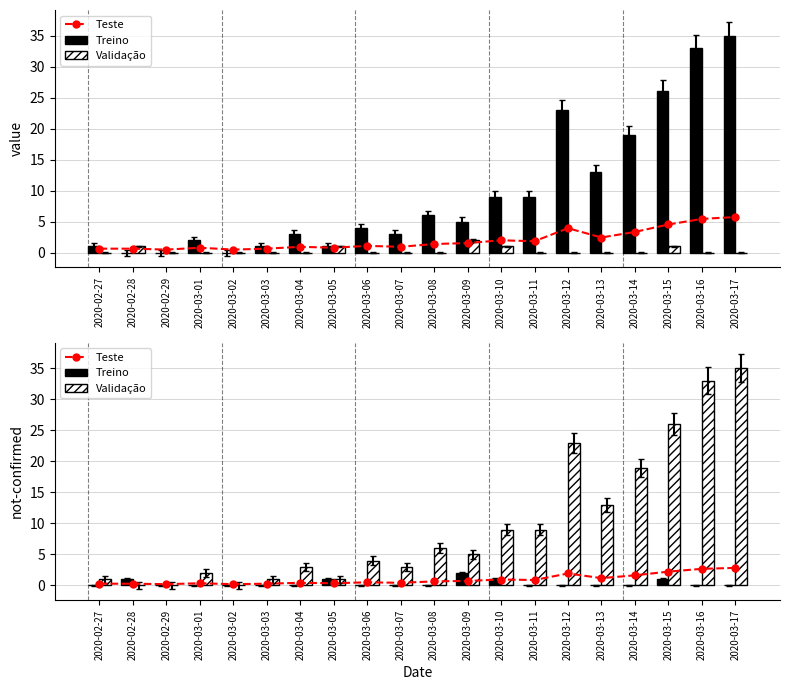

Rank the categories by Validação value from highest to lowest.

2020-03-17, 2020-03-16, 2020-03-15, 2020-03-12, 2020-03-14, 2020-03-13, 2020-03-10, 2020-03-11, 2020-03-08, 2020-03-09, 2020-03-06, 2020-03-04, 2020-03-07, 2020-03-01, 2020-02-27, 2020-03-03, 2020-03-05, 2020-02-28, 2020-02-29, 2020-03-02